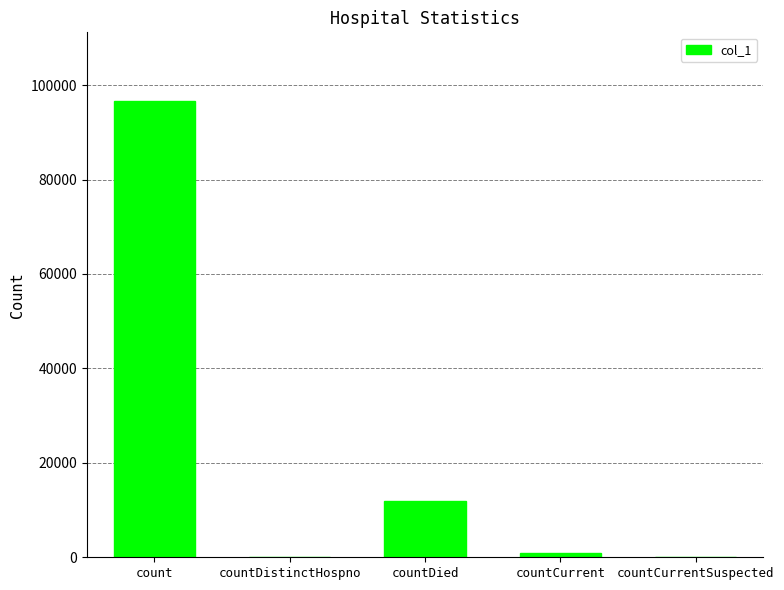

Which label corresponds to the largest value in the chart?

count